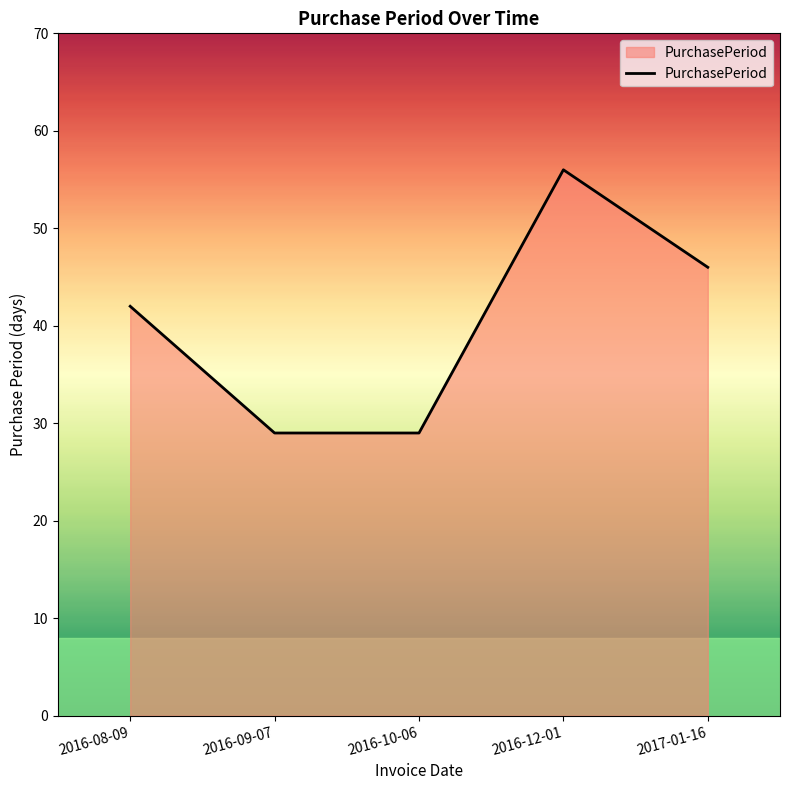

Count the values in the range 29 to 46.

4